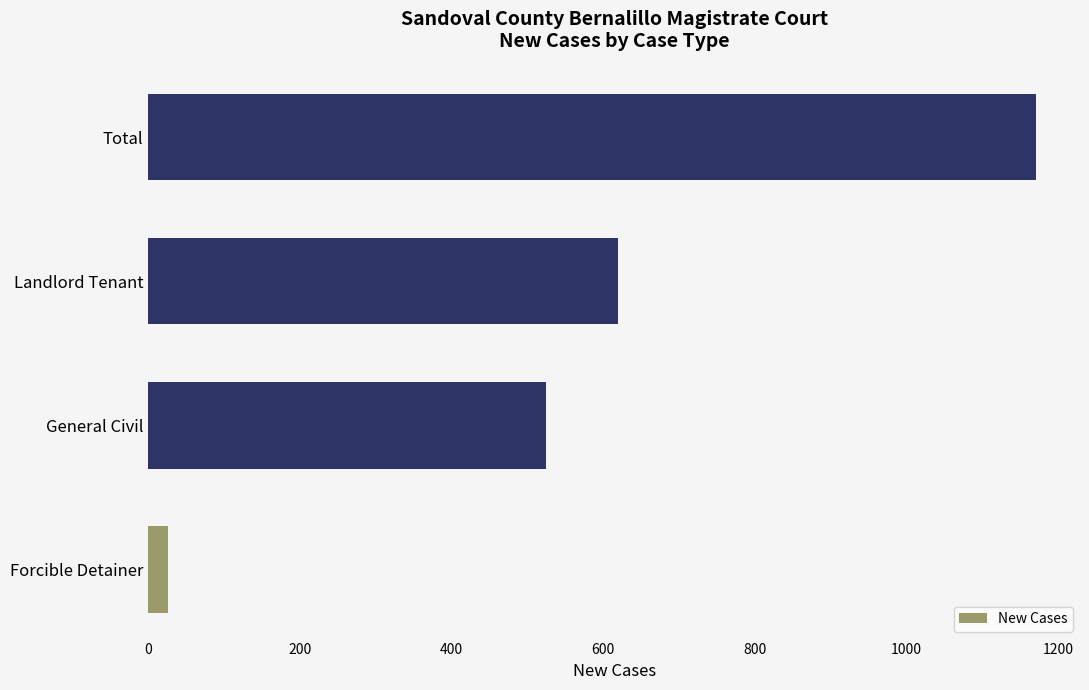

Does the chart contain stacked bars?

No